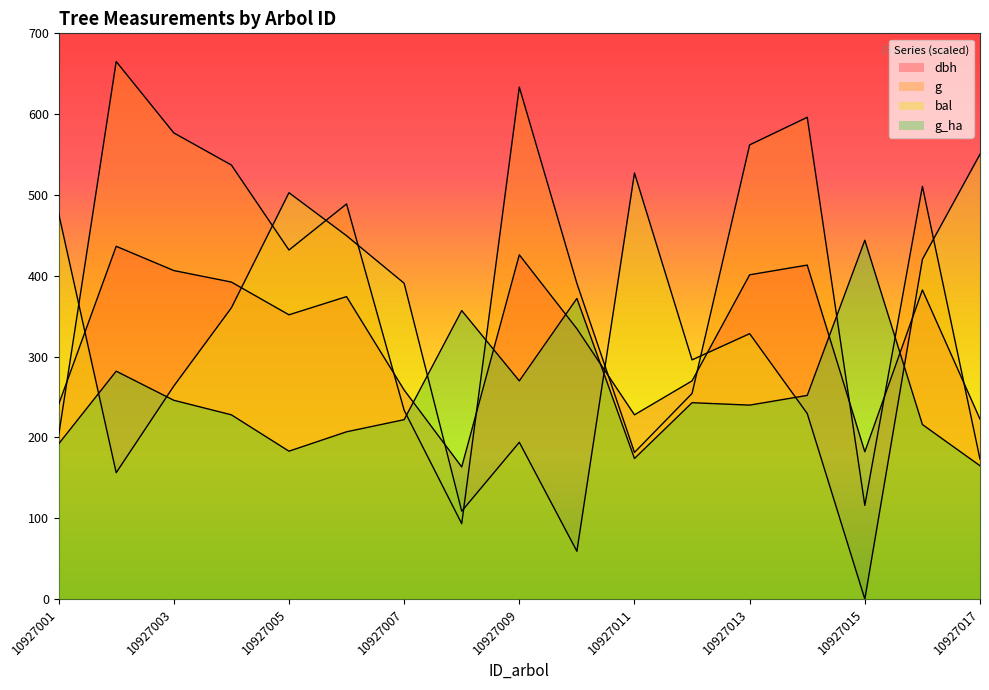

True or false: g_ha has a value of 291.6 at 10927007.

False